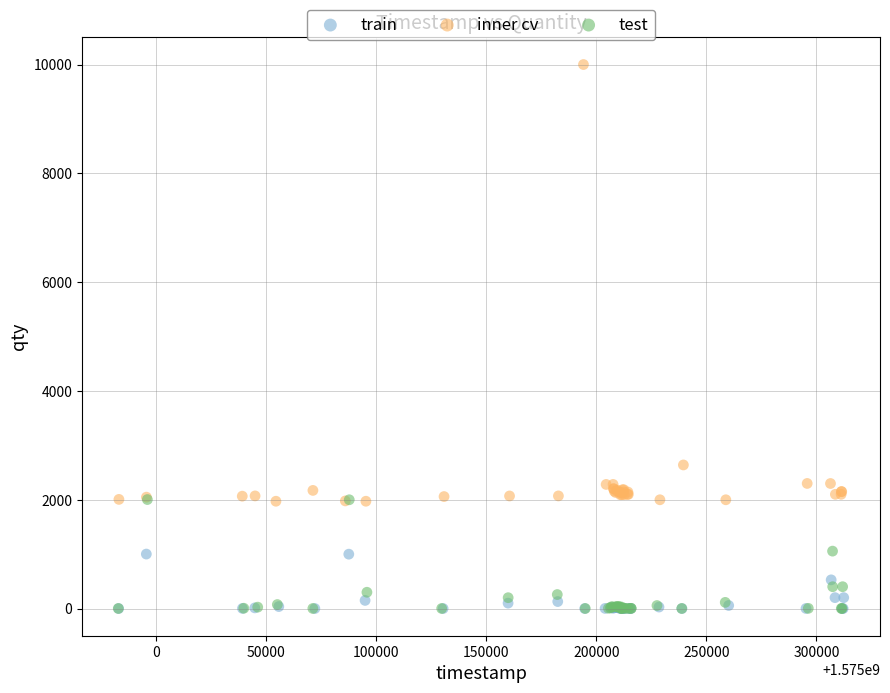

Which series has the largest Y range (max minus min)?

inner cv